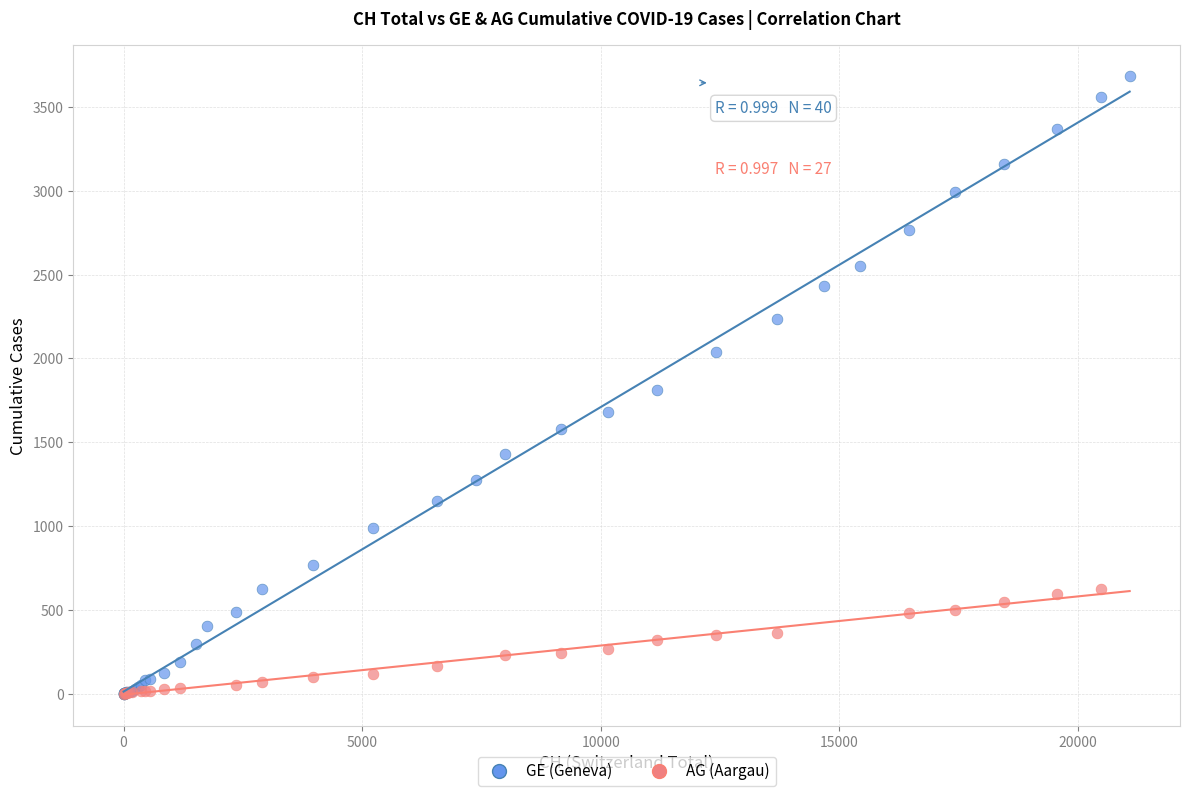

Which series has the widest spread of Y values?

GE (Geneva)